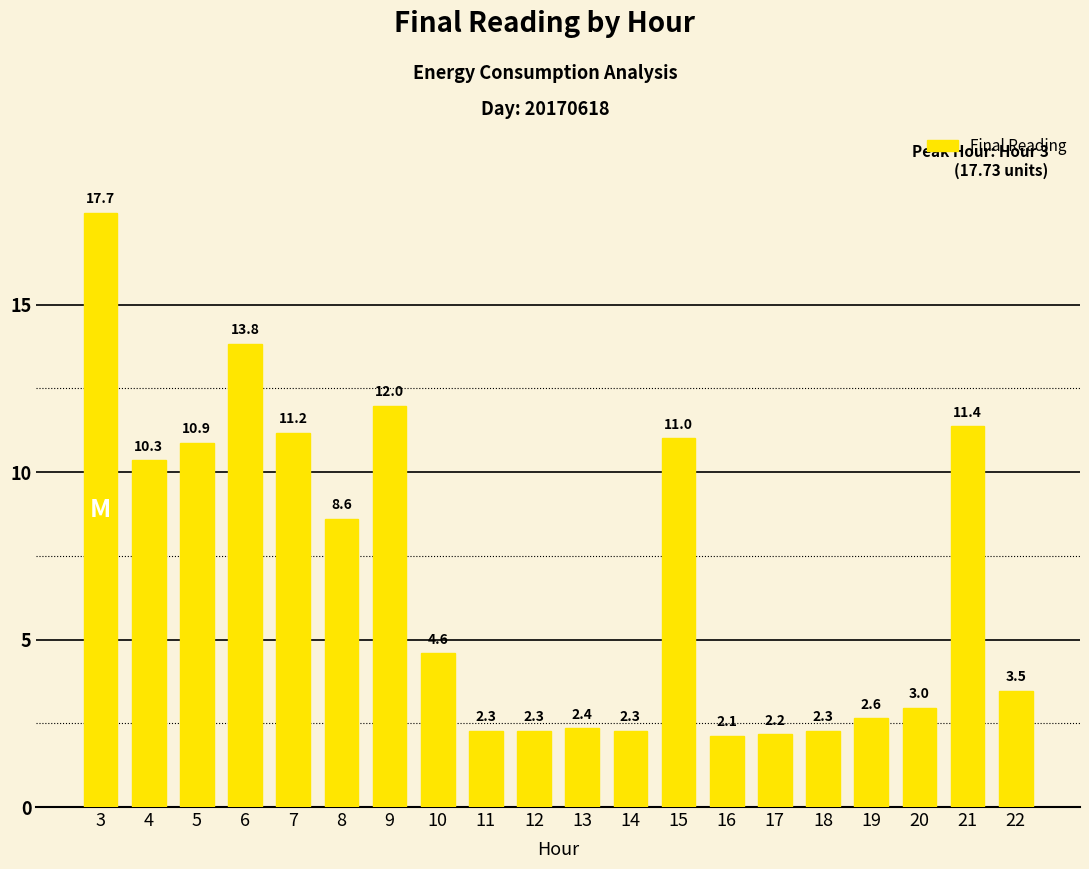

Which has a higher value, 17 or 11?

11